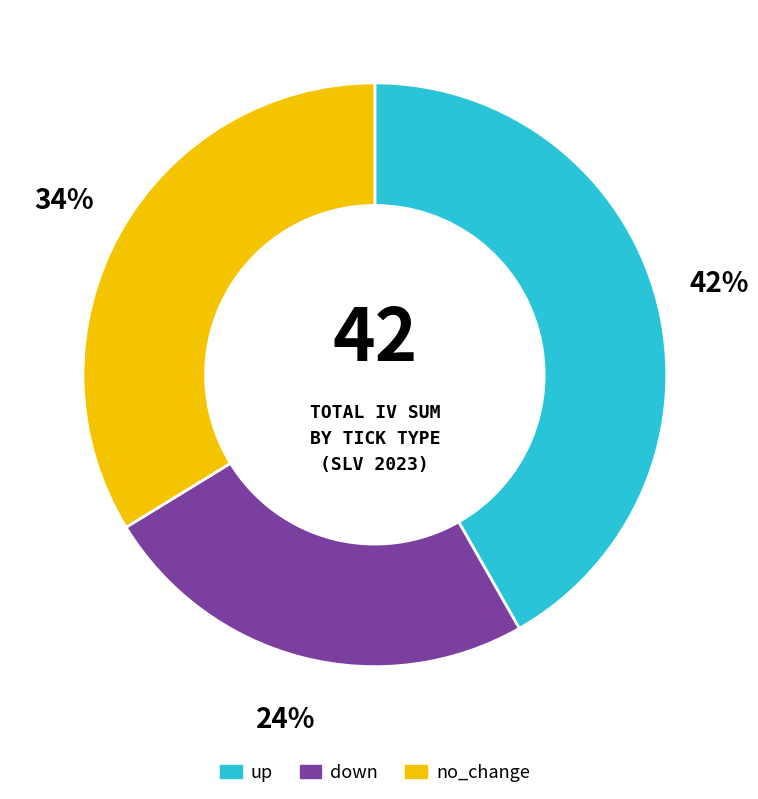

How many segments does this pie chart have?

3